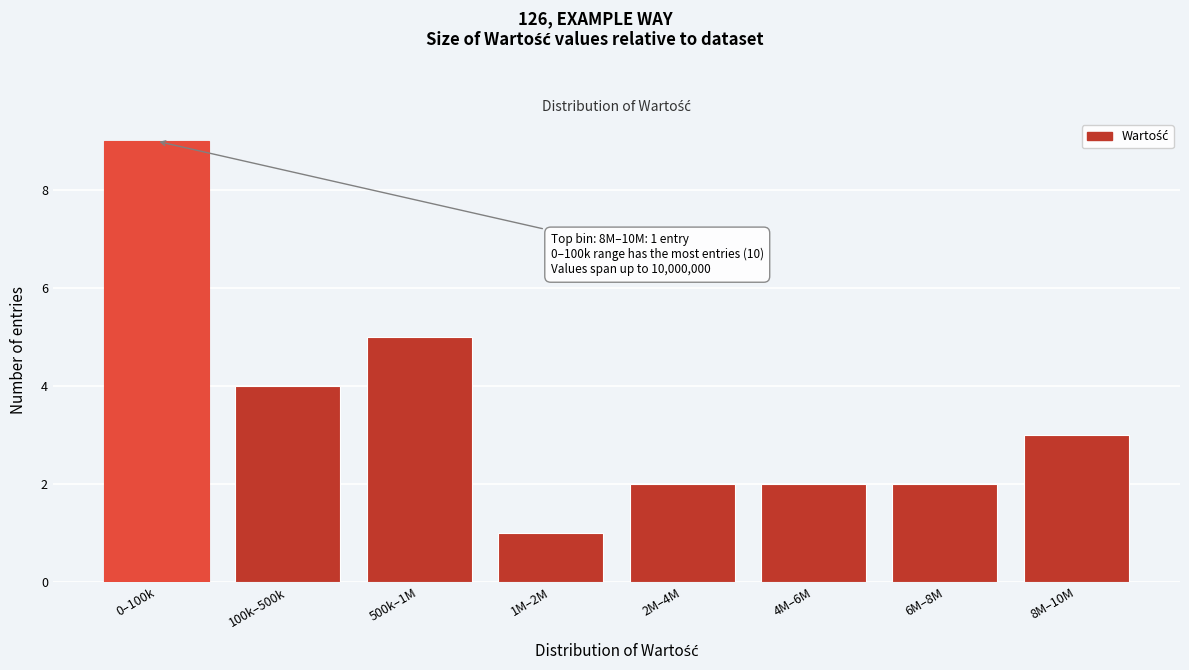

Reading left to right, transcribe all the data shown in this chart.

9	4	5	1	2	2	2	3